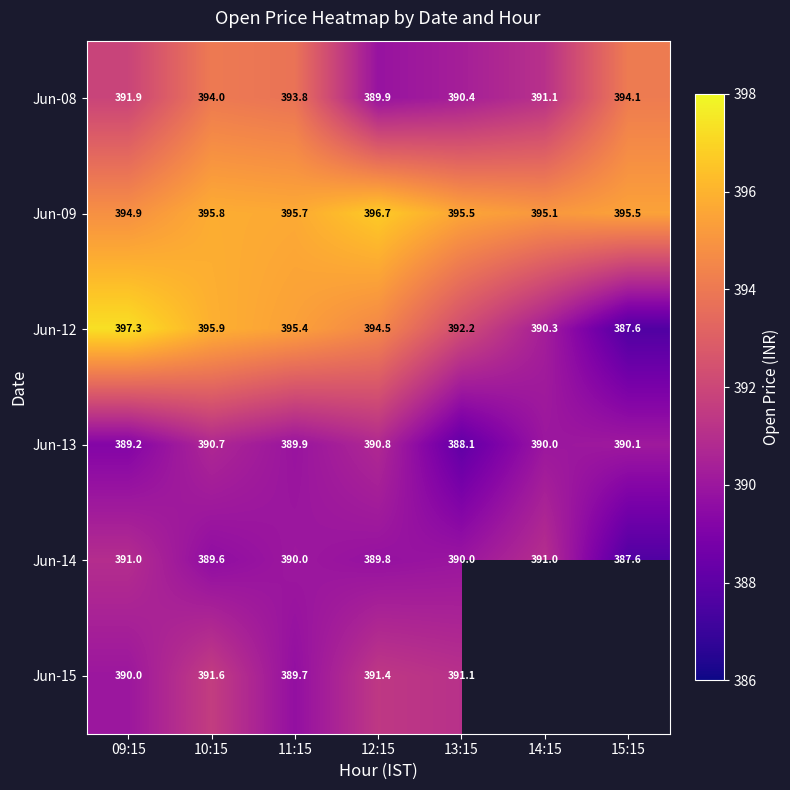

What is the average value of the Jun-12 series?

393.3